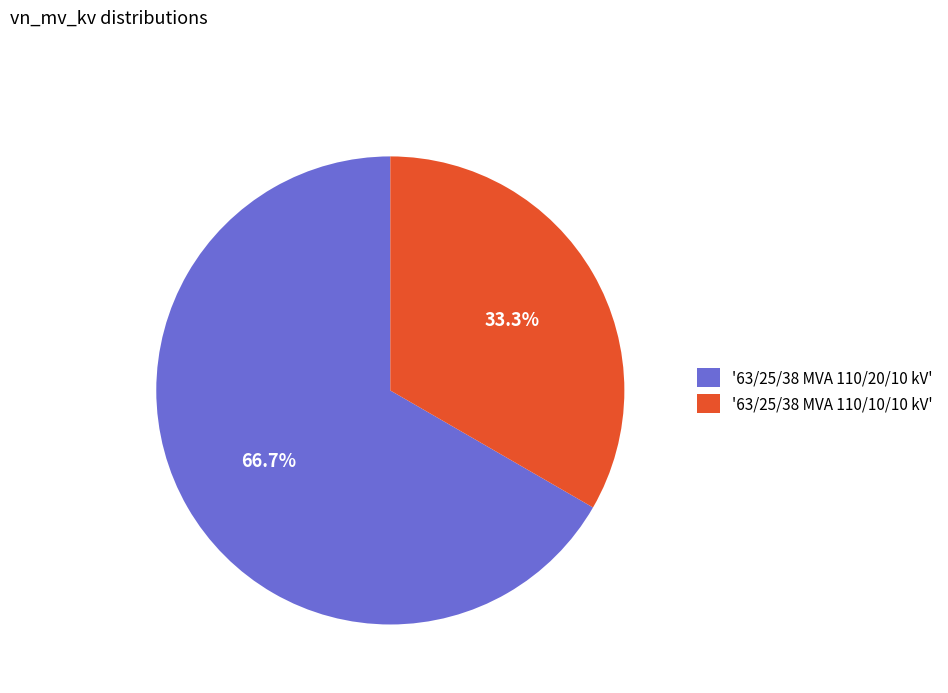

What is the ratio of the value at '63/25/38 MVA 110/10/10 kV' to the value at '63/25/38 MVA 110/20/10 kV'?

0.5